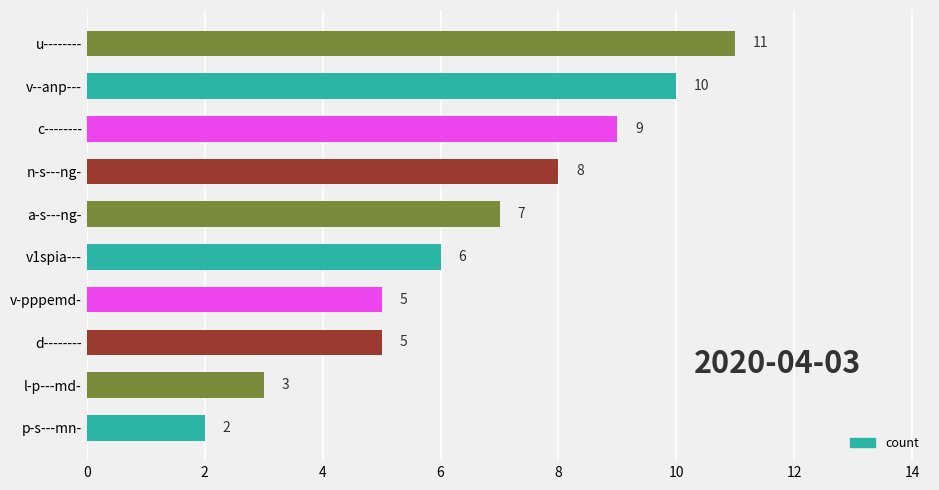

What is the greatest value displayed?

11